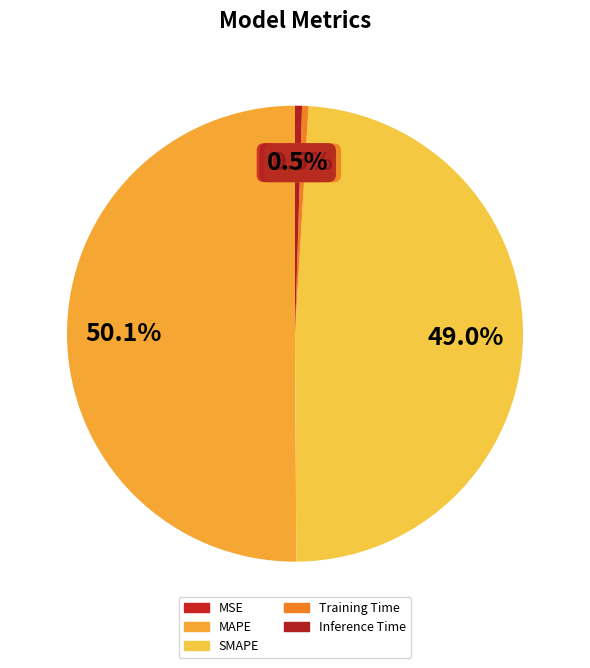

To the nearest percent, what is the difference between the largest and smallest slice percentages?

50%